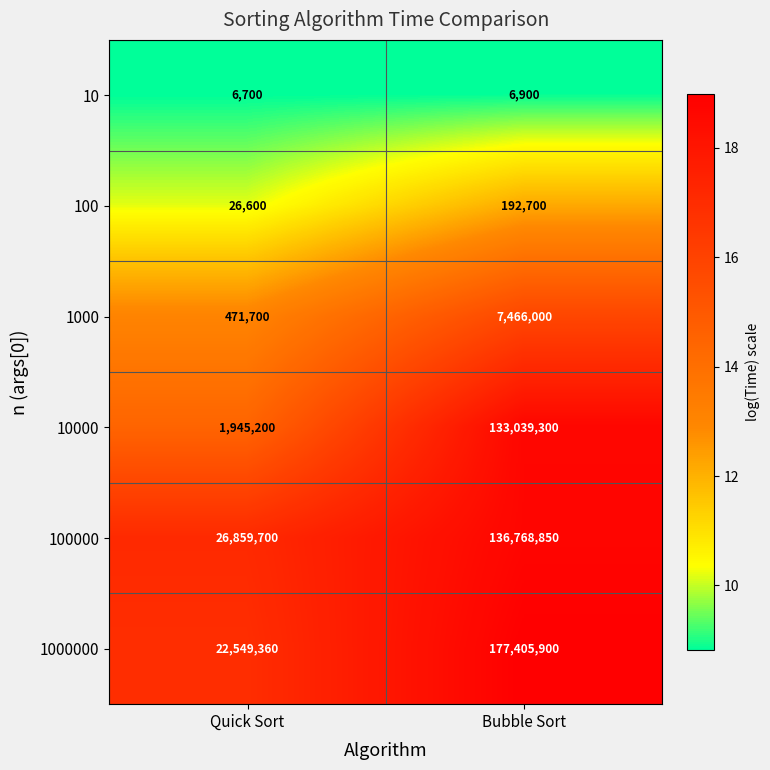

Reading right to left, what are all the values shown in this chart?

10: Bubble Sort=6900	Quick Sort=6700
100: Bubble Sort=192700	Quick Sort=26600
1000: Bubble Sort=7466000	Quick Sort=471700
10000: Bubble Sort=133039300	Quick Sort=1945200
100000: Bubble Sort=136768850	Quick Sort=26859700
1000000: Bubble Sort=177405900	Quick Sort=22549360